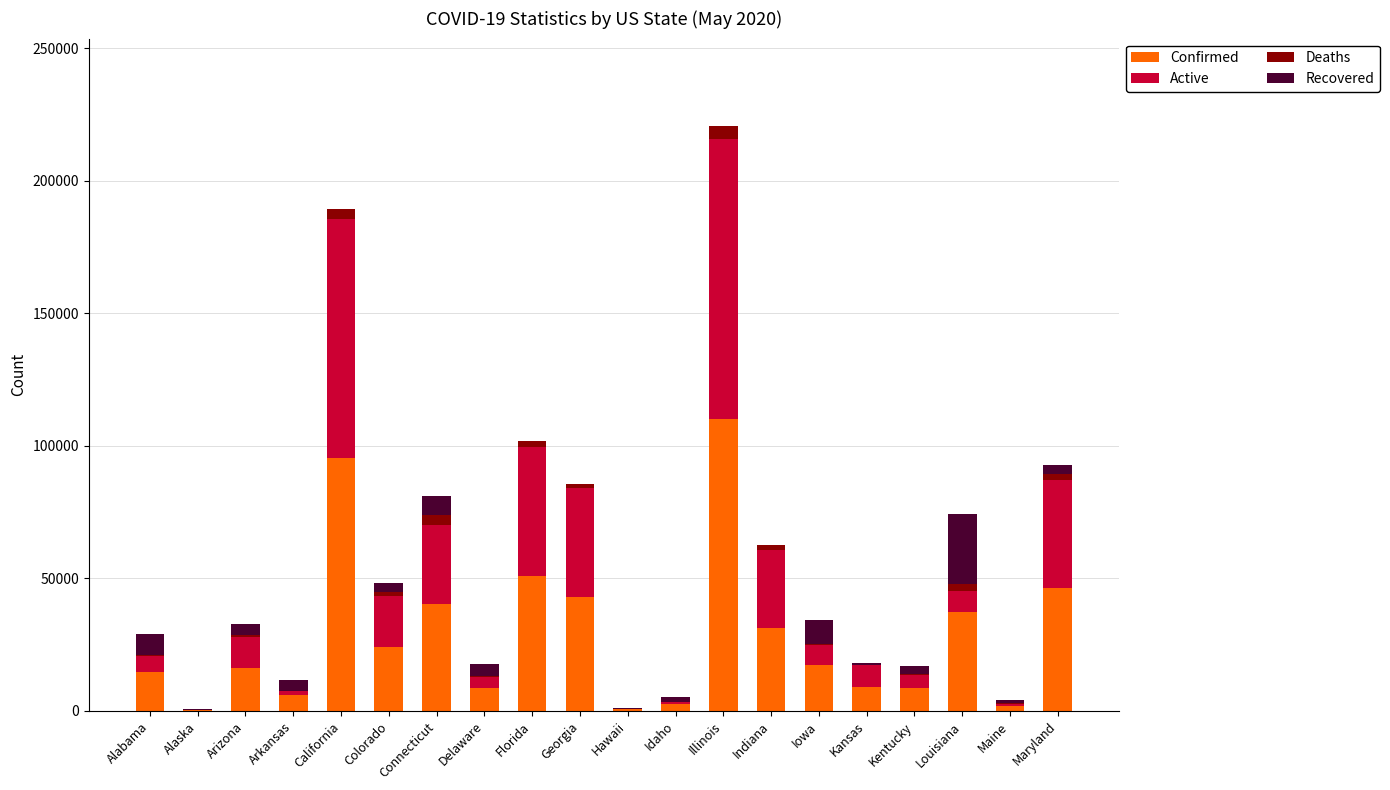

At which category is the sum across all series the highest?

Illinois